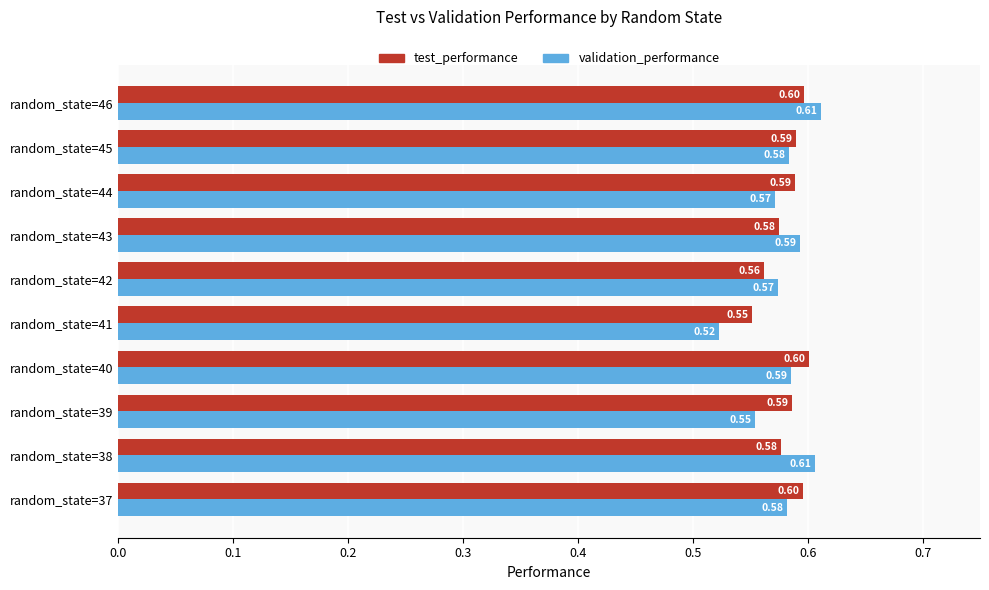

Which series has the largest total across all categories?

test_performance